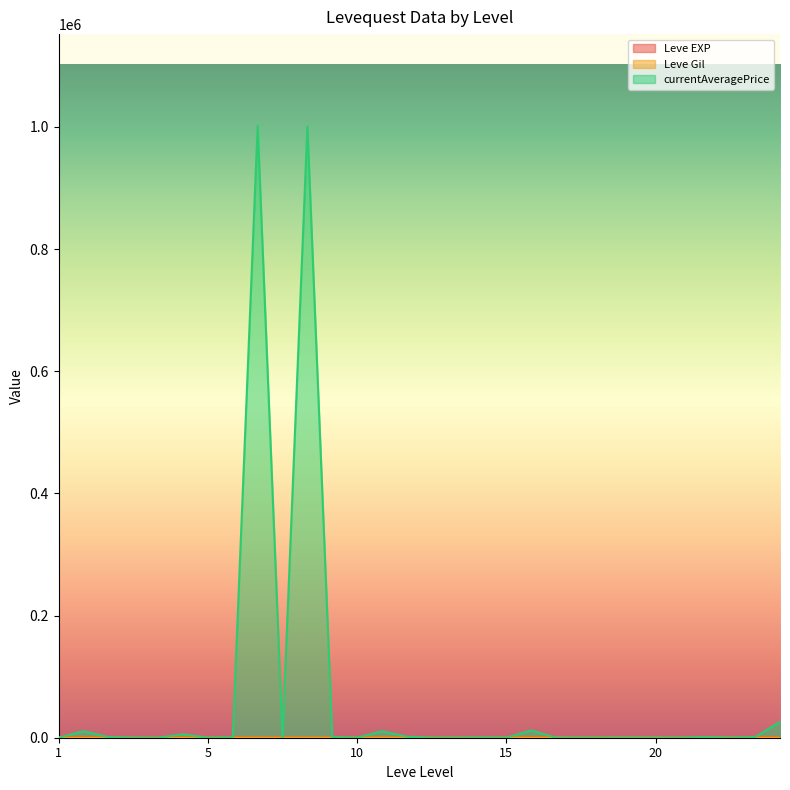

At how many categories does at least one series exceed 621154?

2